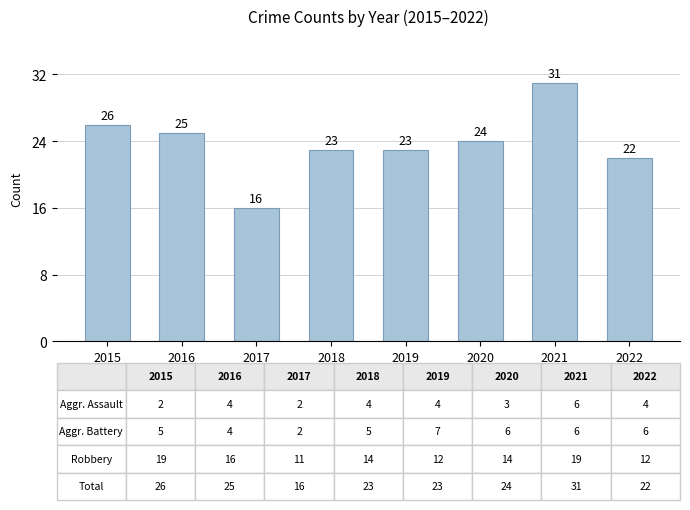

At which label does the data first exceed 24?

2015